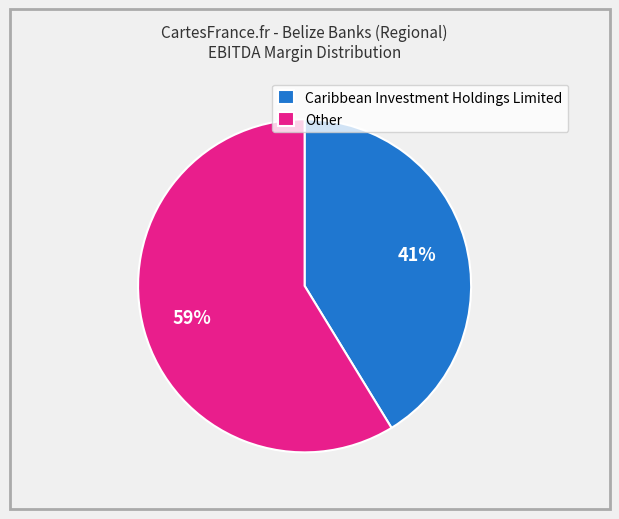

The Other slice represents 59% of the pie. True or false?

True